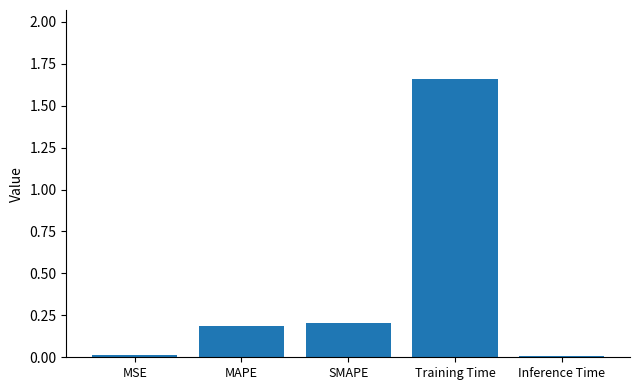

At which category does the chart reach its peak across all series?

Training Time